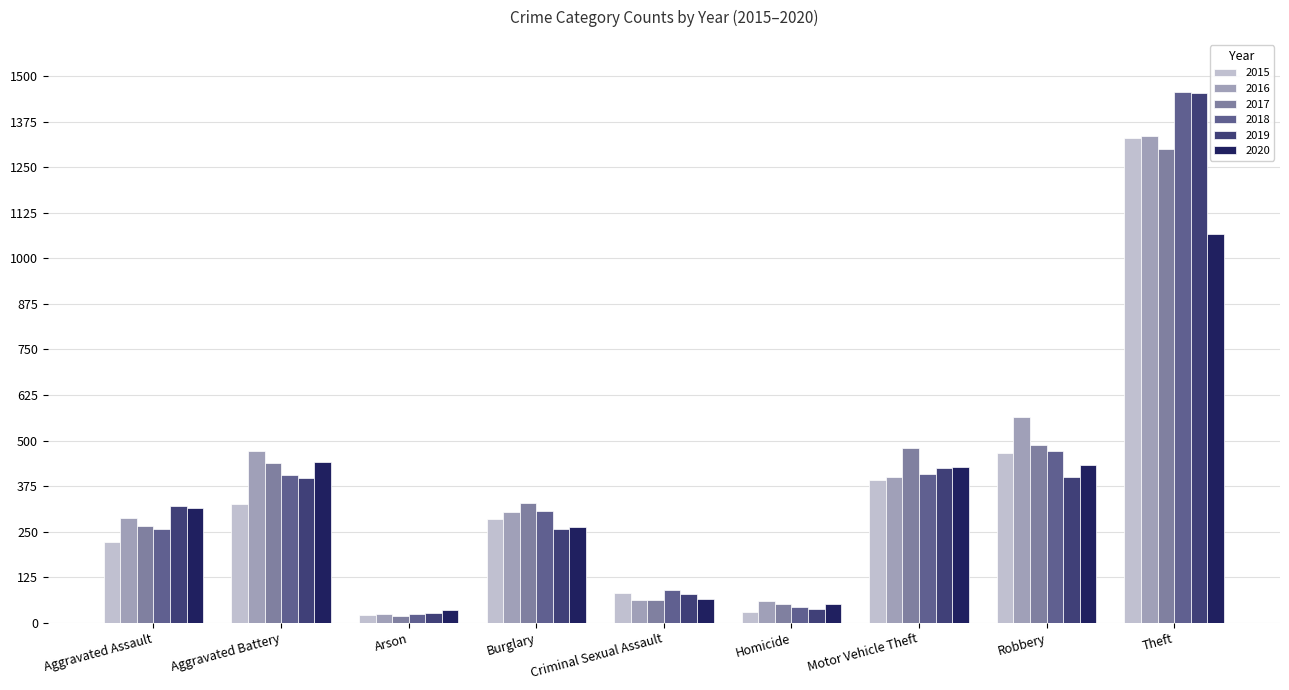

Which series has the widest spread of values?

2018